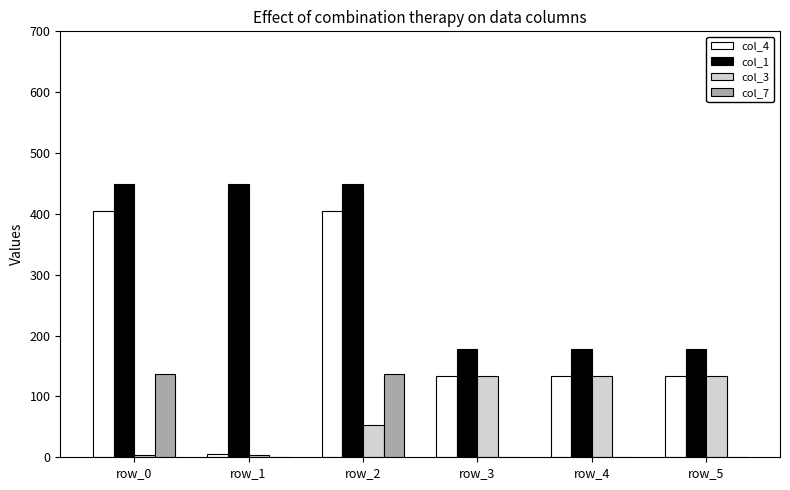

What are all the series names shown in the legend?

col_4, col_1, col_3, col_7